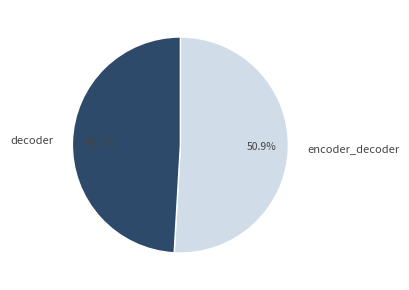

True or false: decoder accounts for 55% of the total.

False